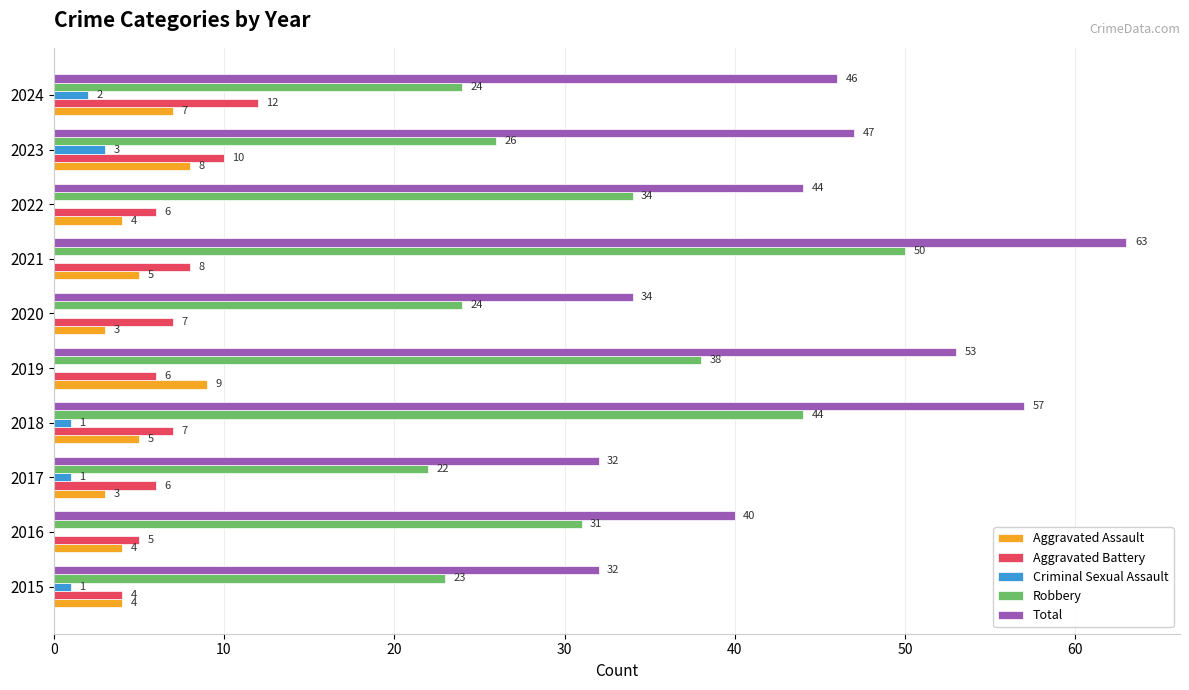

What is the maximum value shown in the chart?

63